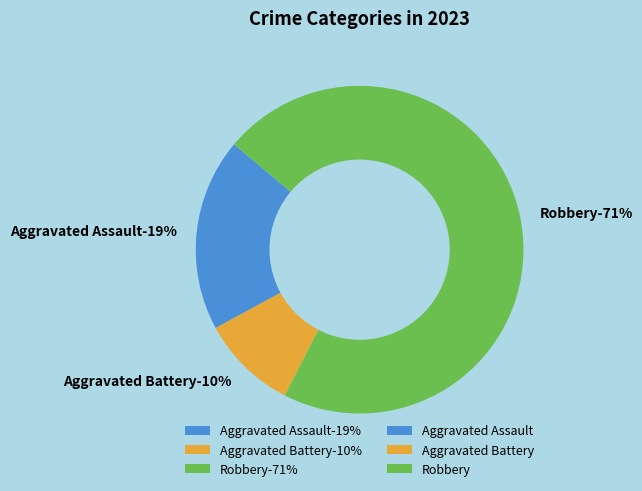

Combined, what portion of the pie is Aggravated Assault and Robbery?

90.5%